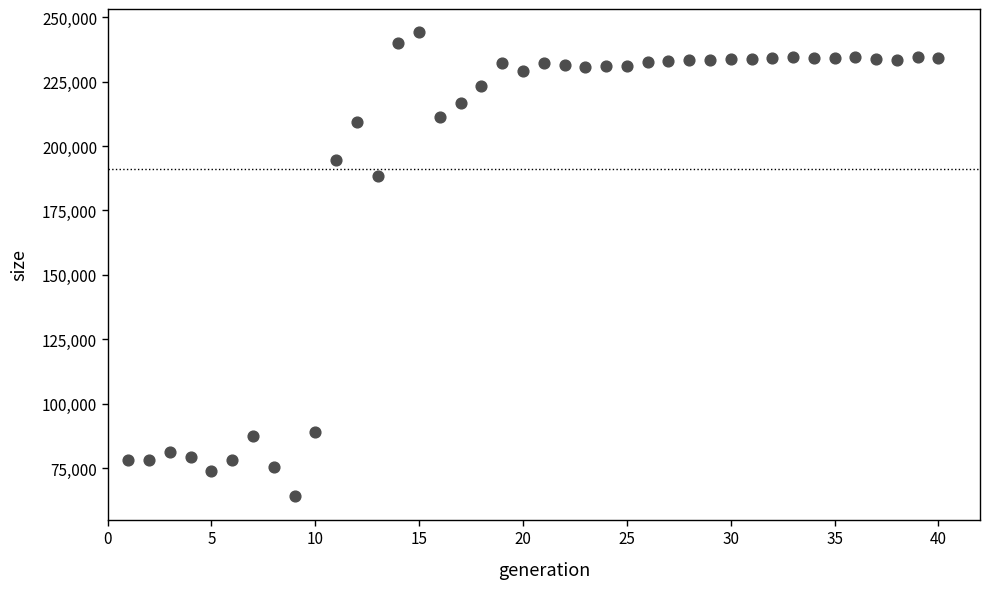

What Y value in the scatter plot is closest to 154109?

188277